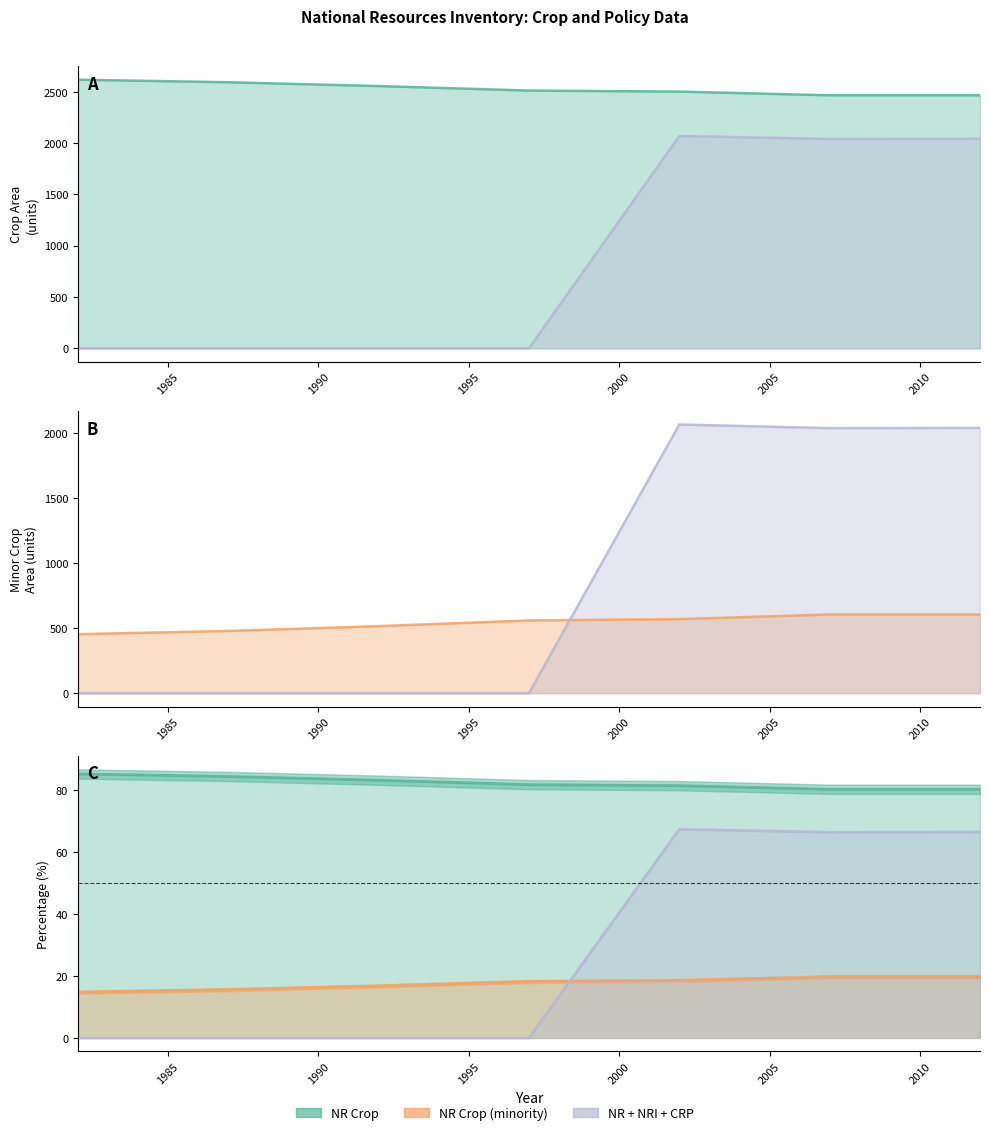

What is the difference between the maximum and minimum values in the datami_NRcrop series?

152.0